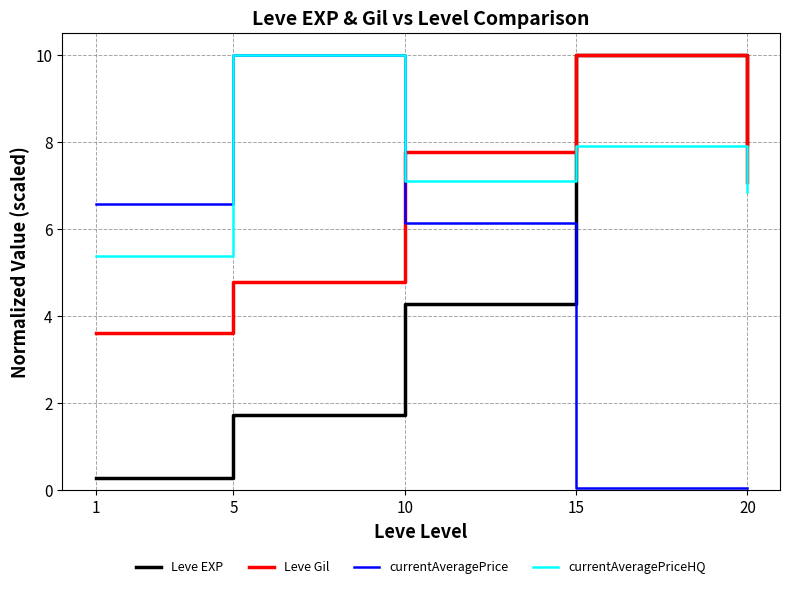

How many intersections are there between currentAveragePriceHQ and Leve EXP?

1